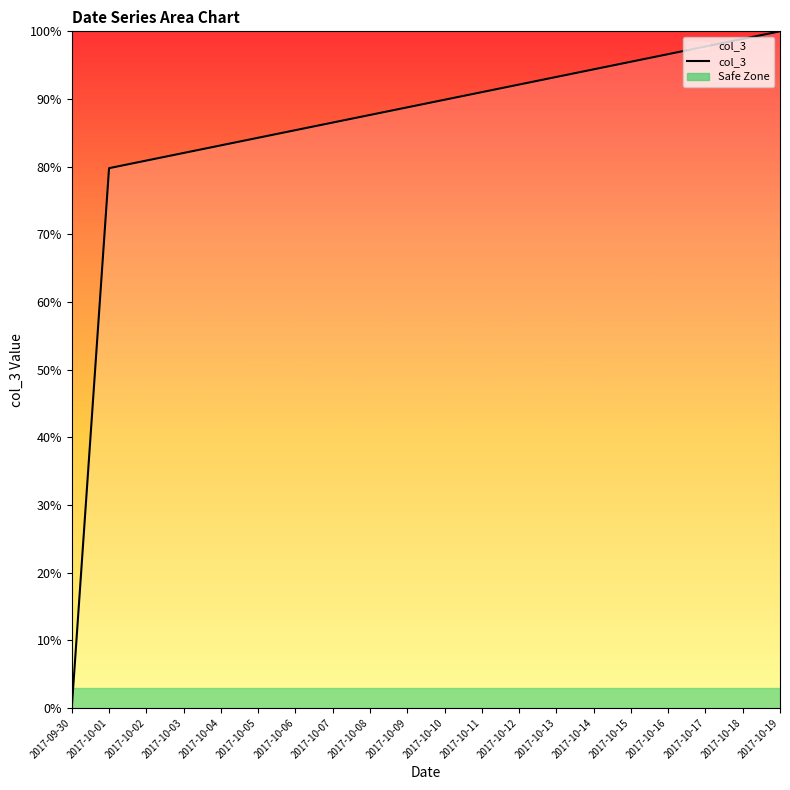

Rank the categories by value from lowest to highest.

2017-09-30, 2017-10-01, 2017-10-02, 2017-10-03, 2017-10-04, 2017-10-05, 2017-10-06, 2017-10-07, 2017-10-08, 2017-10-09, 2017-10-10, 2017-10-11, 2017-10-12, 2017-10-13, 2017-10-14, 2017-10-15, 2017-10-16, 2017-10-17, 2017-10-18, 2017-10-19